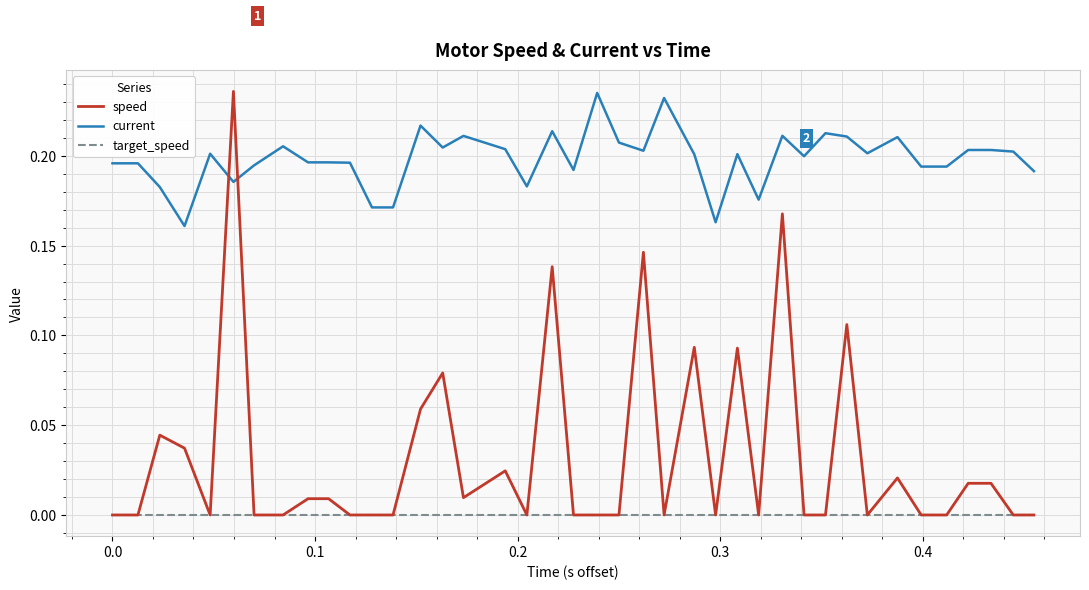

What are all the series names shown in the legend?

speed, current, target_speed